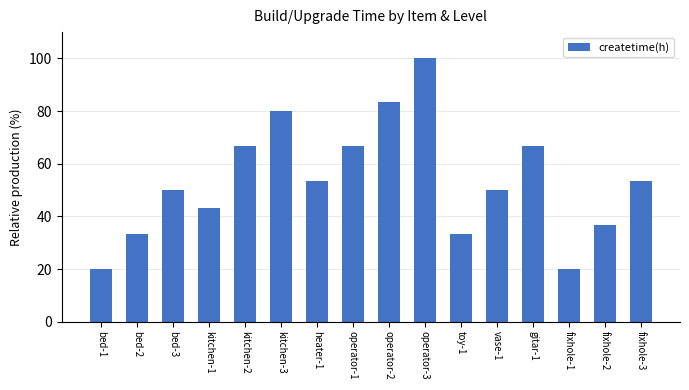

True or false: the data shows 33.3 at bed-2.

True